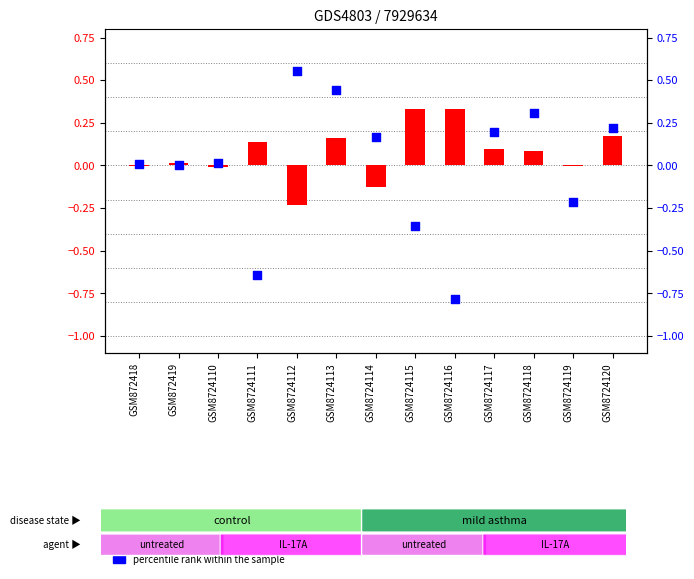

Is the value of transformed count at GSM872418 greater than the value of percentile rank within the sample at GSM8724114?

No